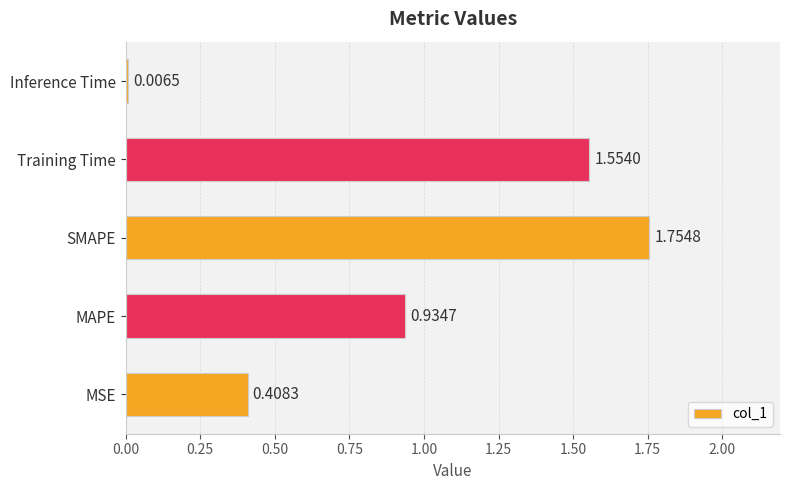

Are the bars horizontal?

Yes